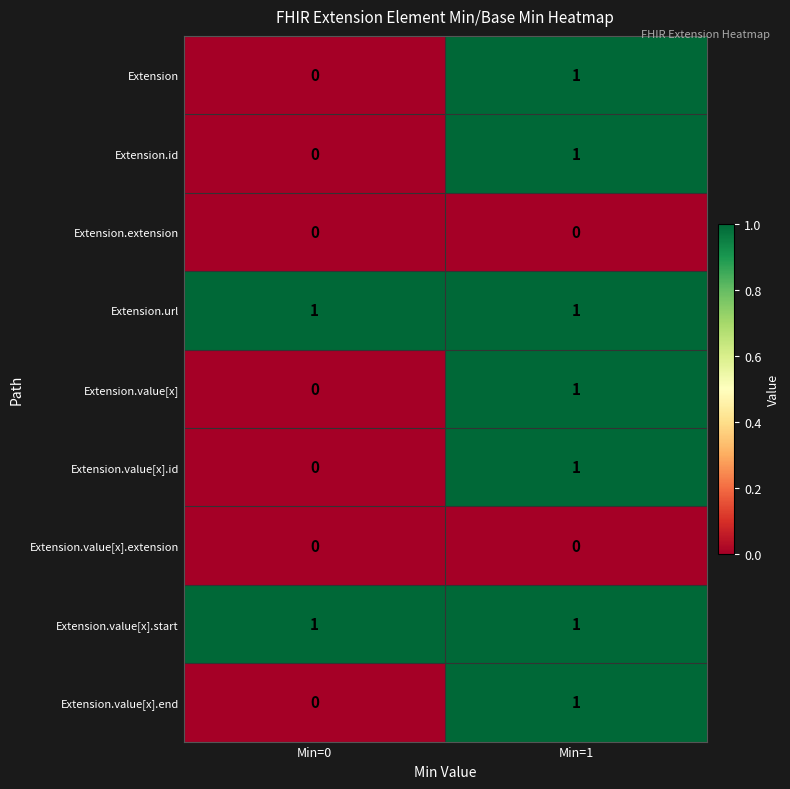

At which category is the sum across all series the highest?

Min=1